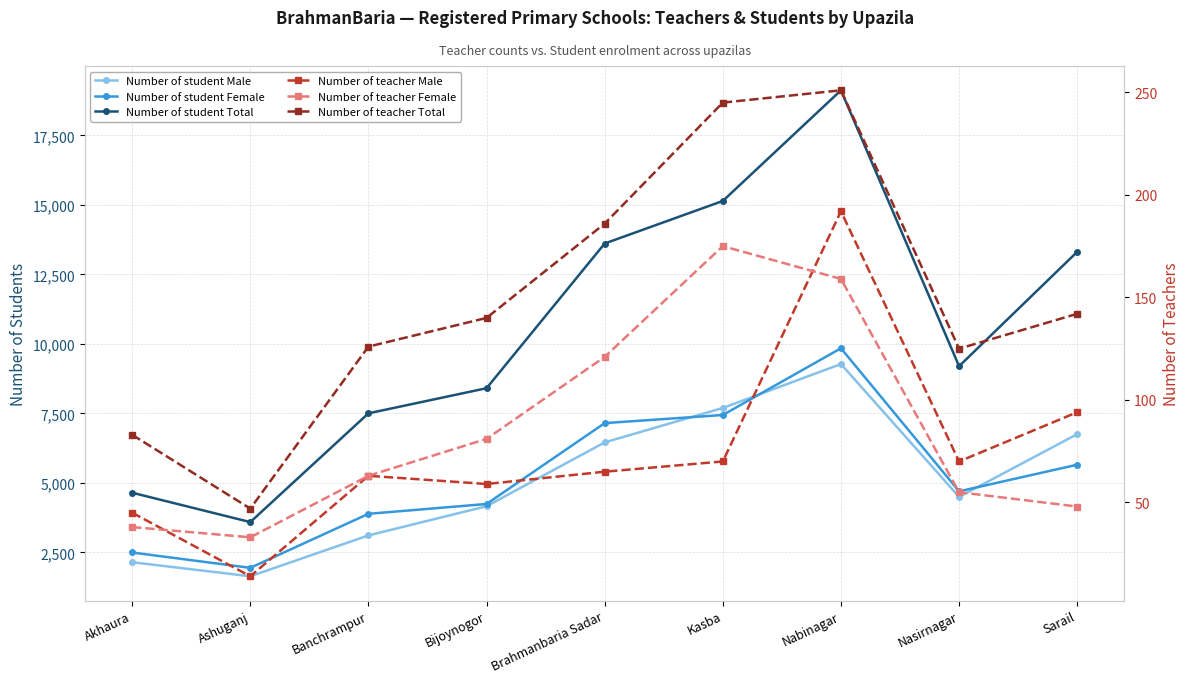

What is the sum of the Number of student Male values at Sarail and Nabinagar?

16035